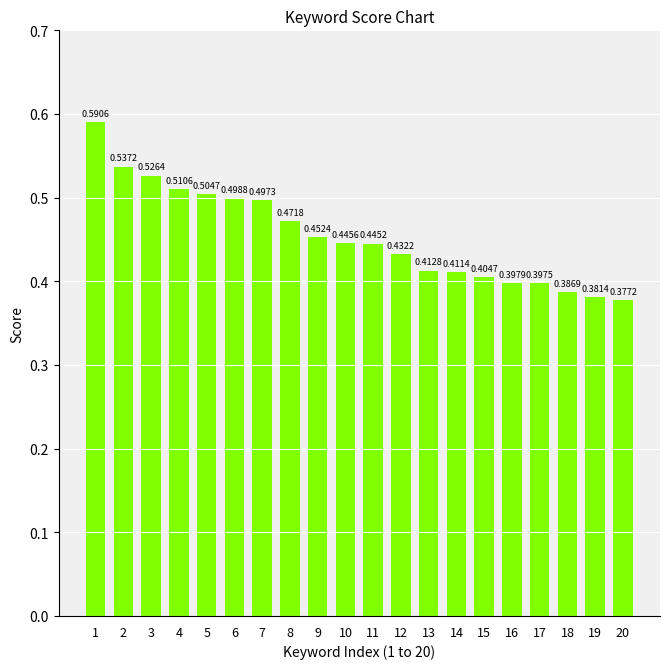

What is the change in value from 5 to 9?

-0.1